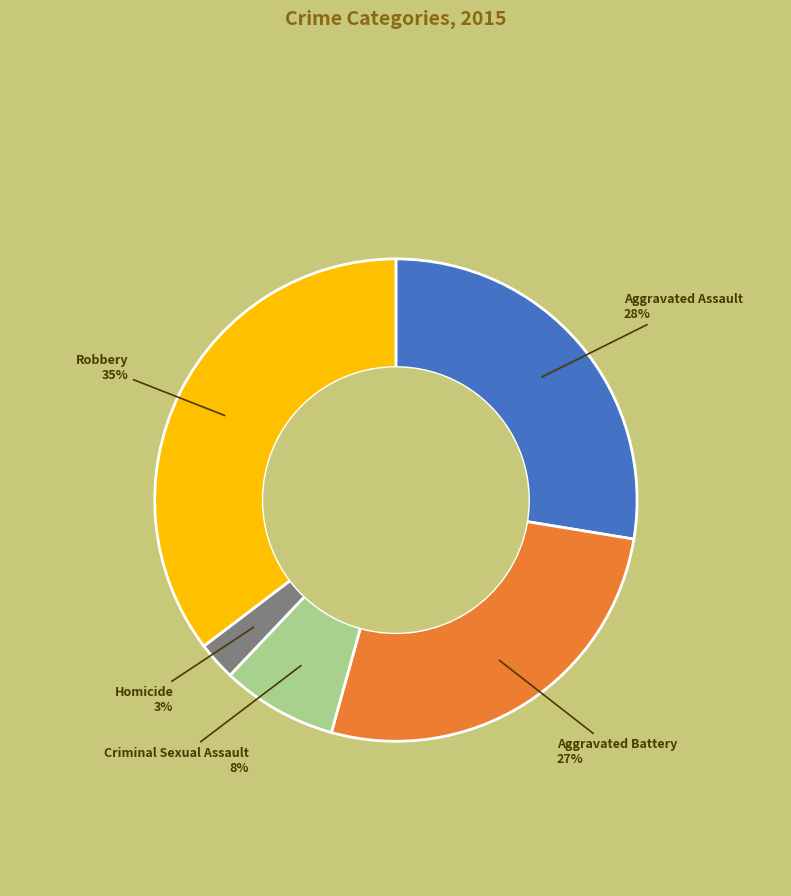

Does any single category account for the majority?

No